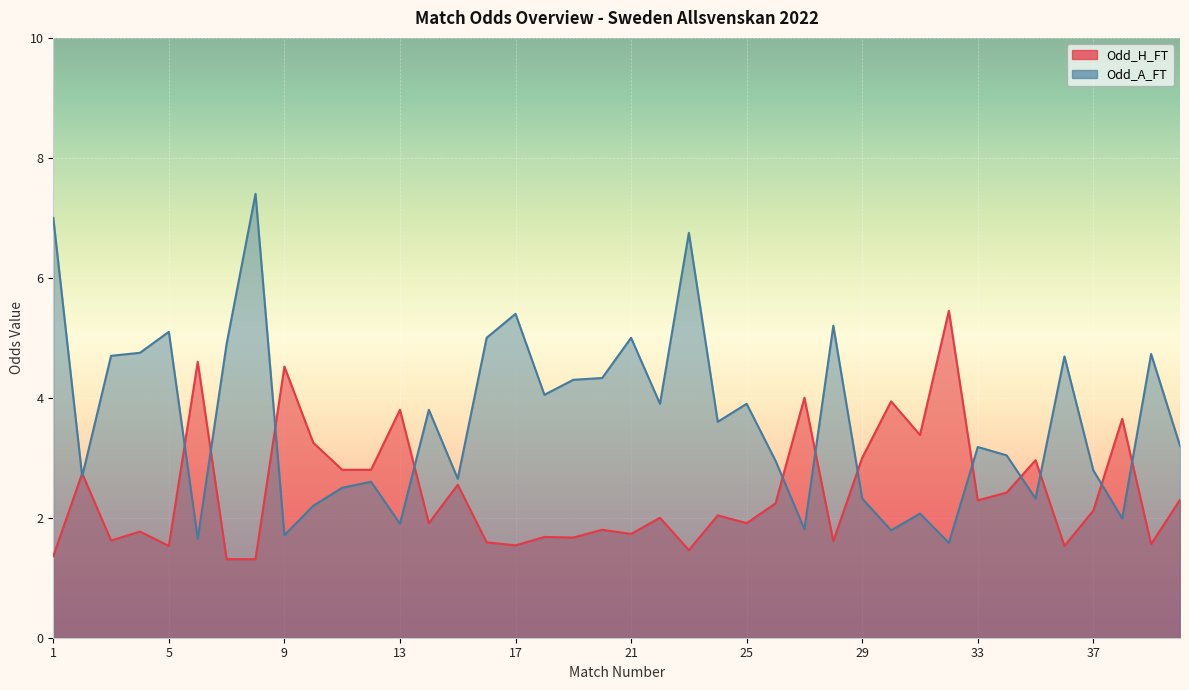

Rank the series by their maximum value, from highest to lowest.

Odd_A_FT, Odd_H_FT